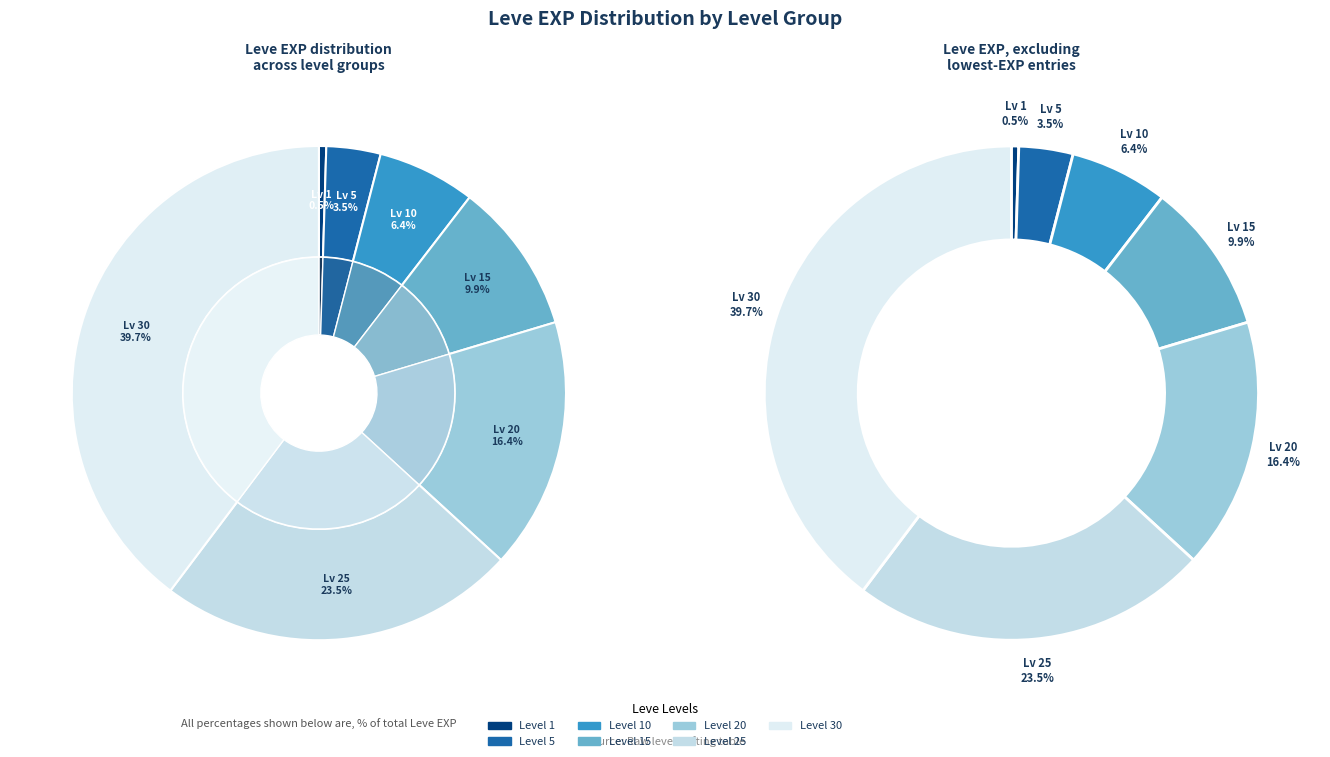

To the nearest percent, what is the difference between the largest and smallest slice percentages?

39%